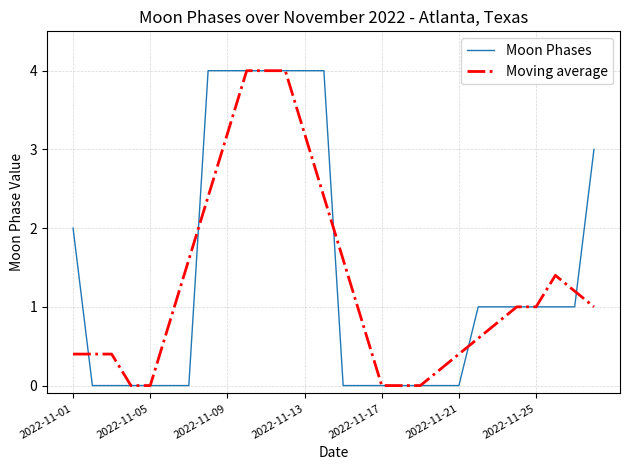

True or false: Moon Phases and Moving average intersect in this chart.

True